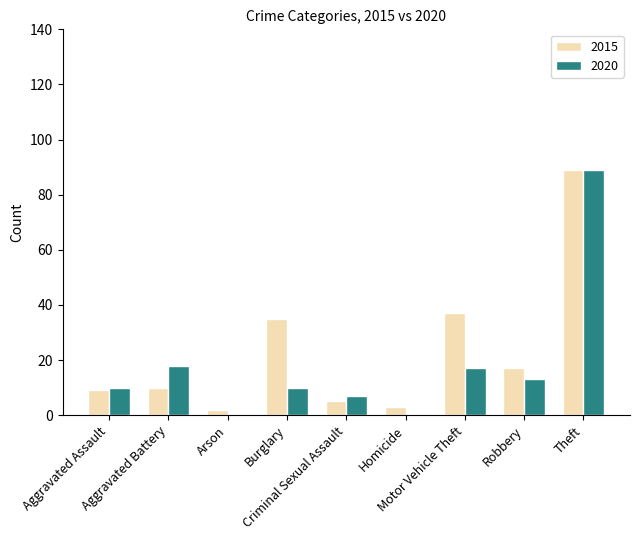

What is the sum of all 2015 values?

207